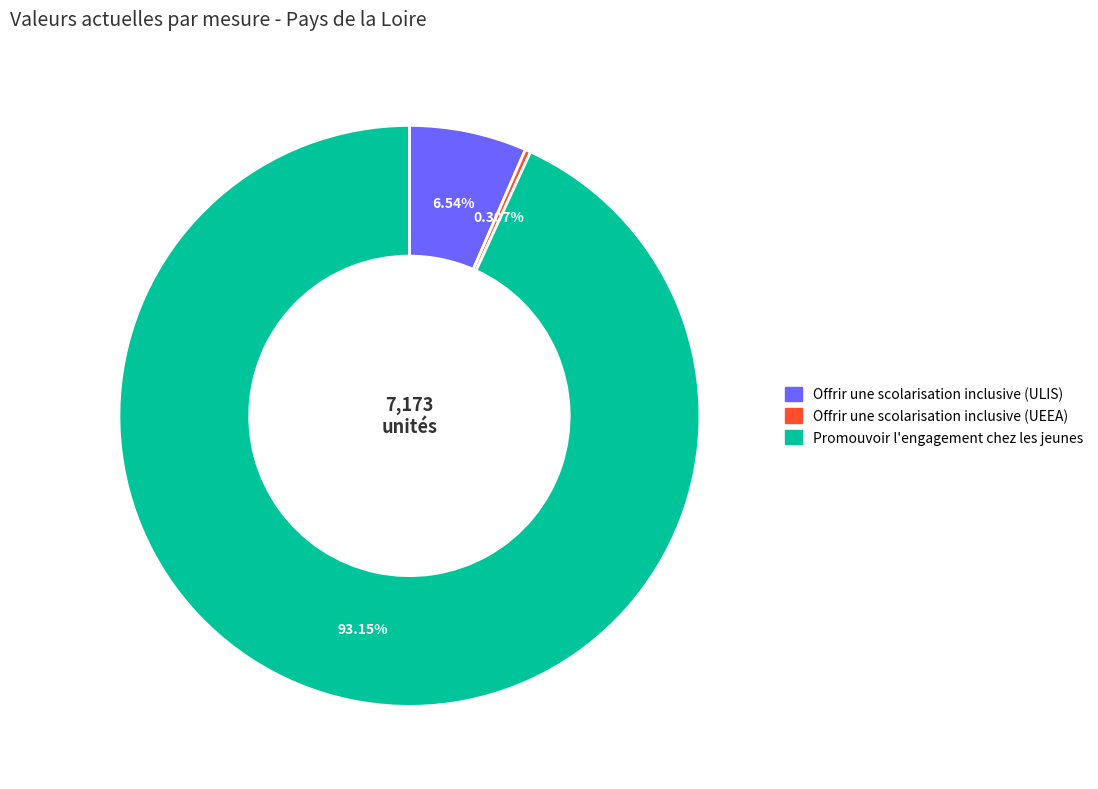

How many segments does this pie chart have?

3